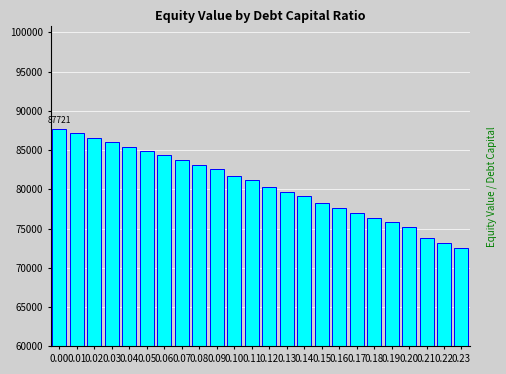

What is the value of the 10th bar from the left?

82569.2